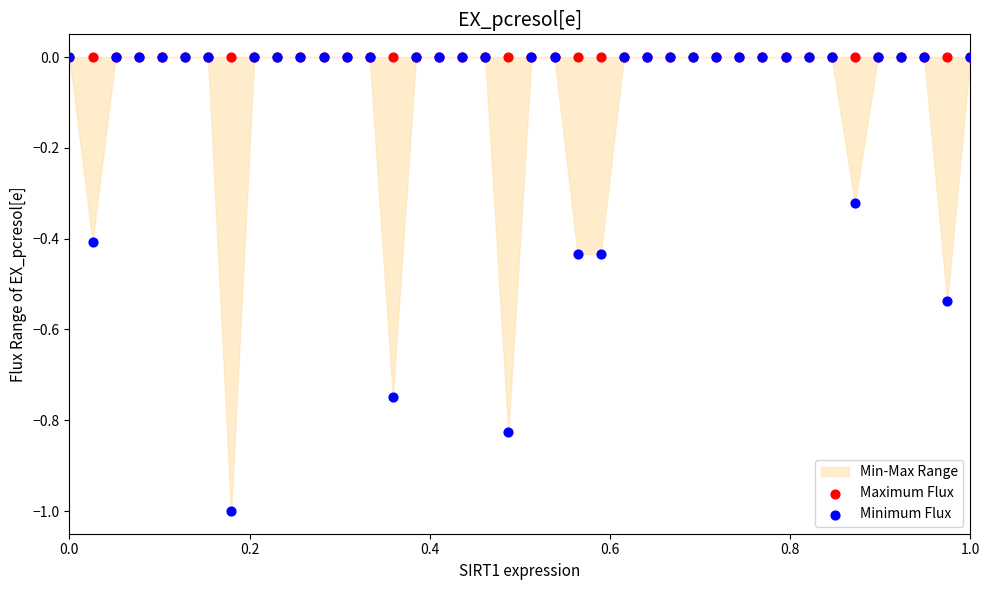

Which series reaches the maximum Y coordinate?

Maximum Flux